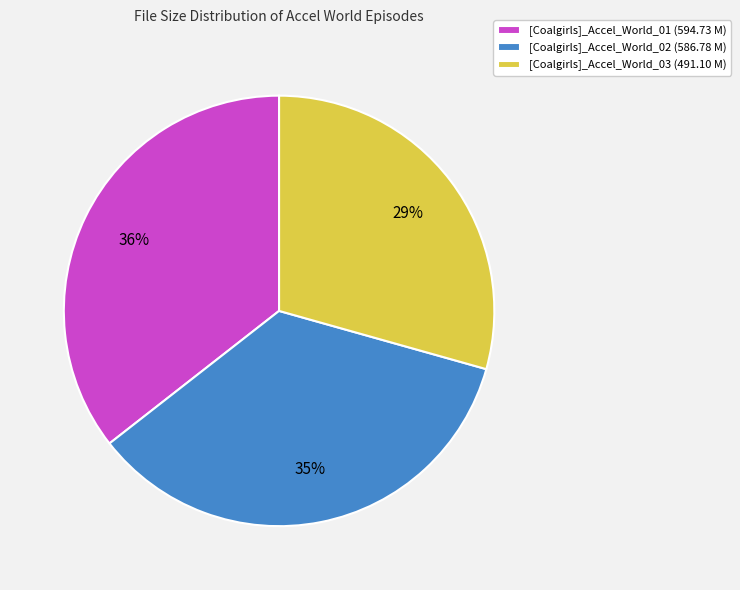

What percentage is the [Coalgirls]_Accel_World_01 slice, to the nearest percent?

36%